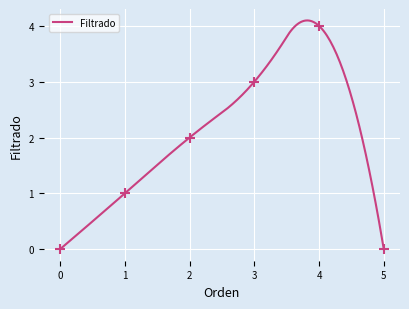

At which category does the data reach its first local peak?

4.0